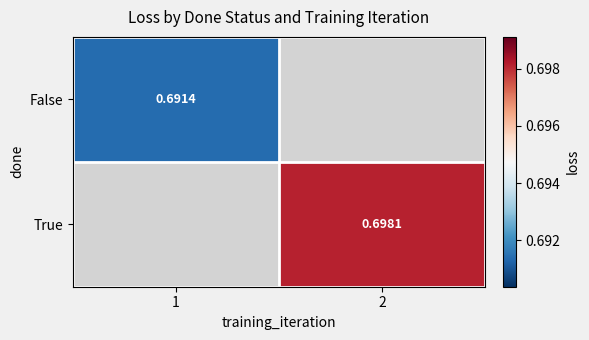

At which category does the chart reach its minimum across all series?

1